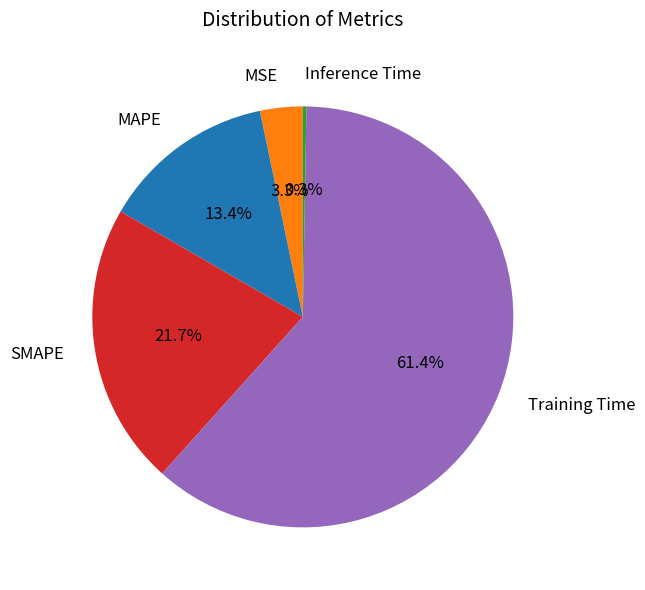

What portion of the pie excludes MSE?

96.7%